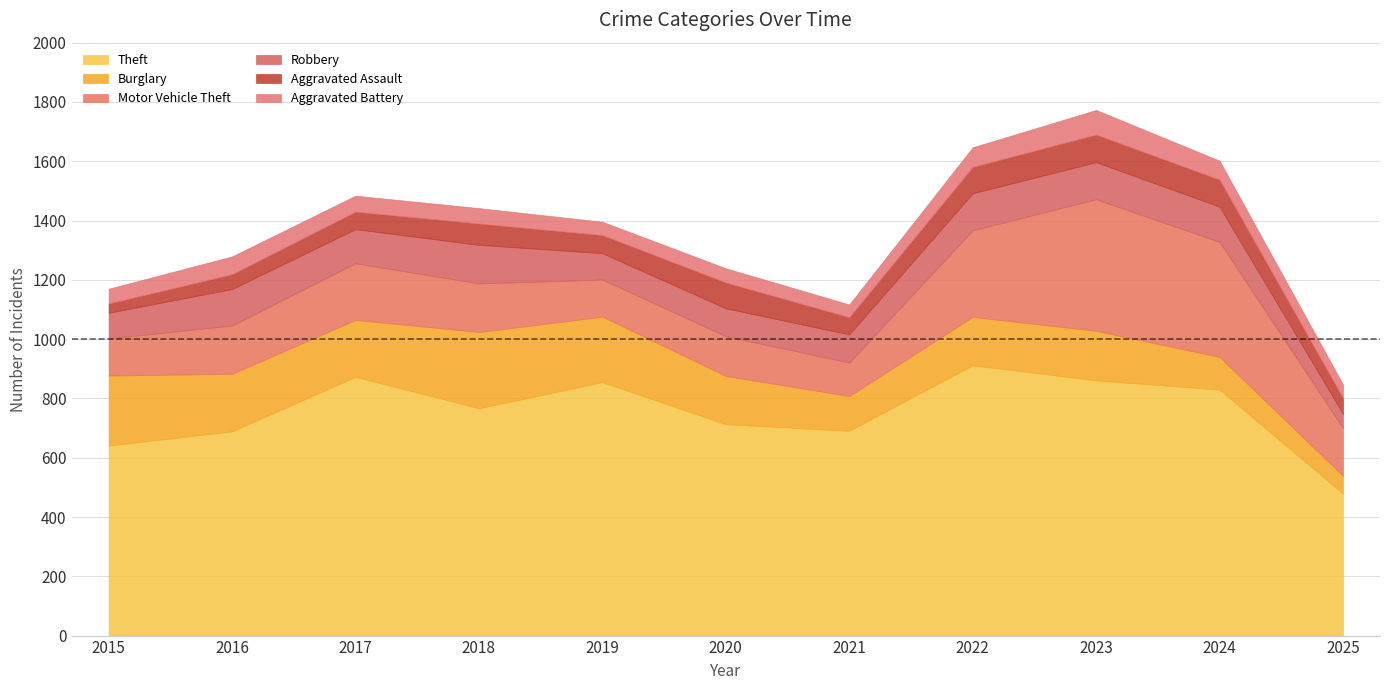

True or false: Motor Vehicle Theft has a value of 69 at 2020.

False